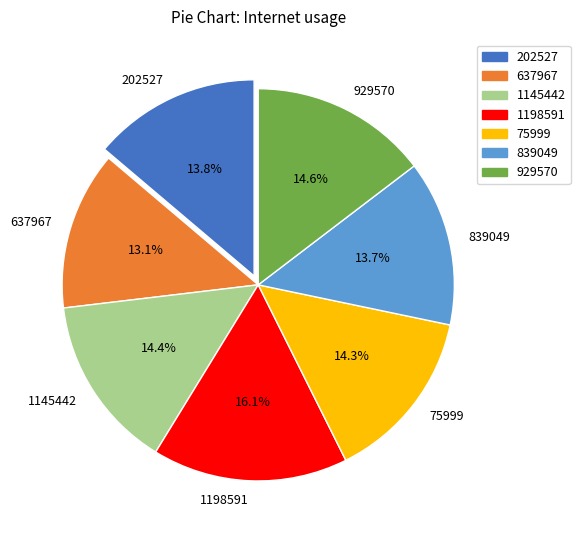

Which has a higher value, 202527 or 637967?

202527